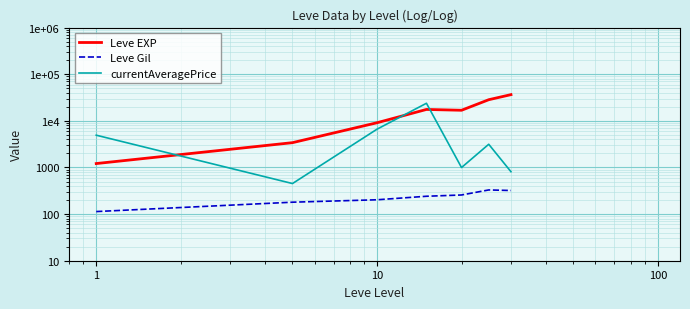

What are all the series names shown in the legend?

Leve EXP, Leve Gil, currentAveragePrice